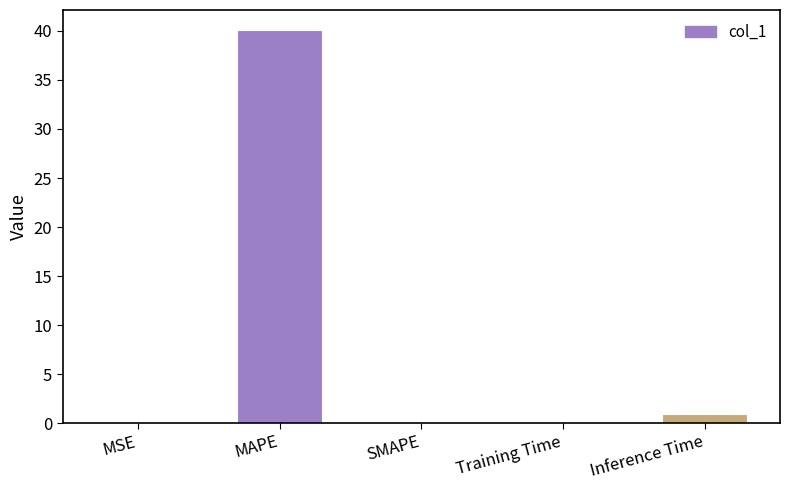

Is it true that the value at MAPE is 40.1?

True